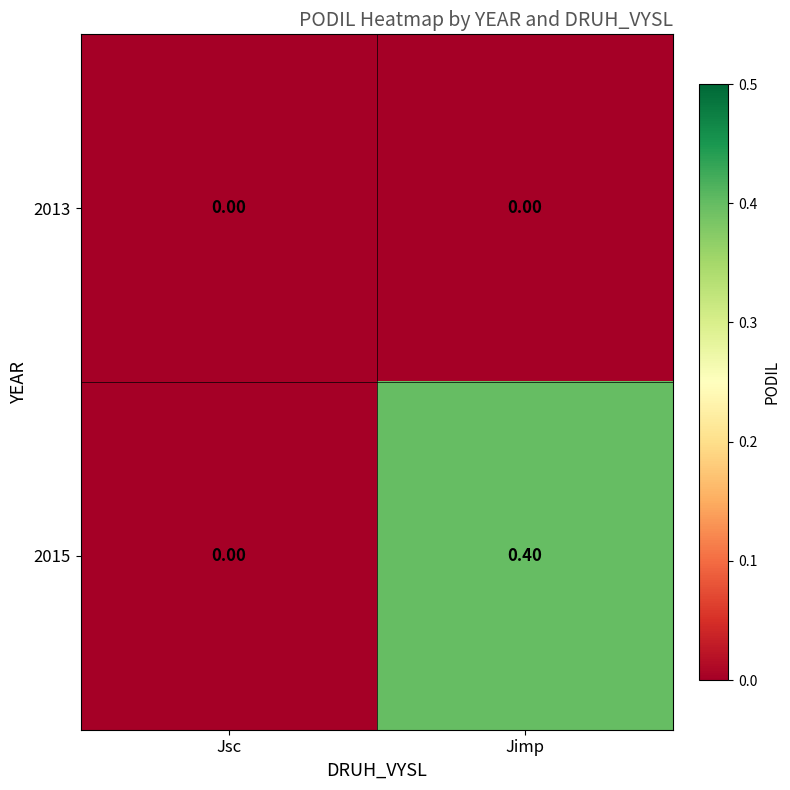

Which series has the largest total across all categories?

2015